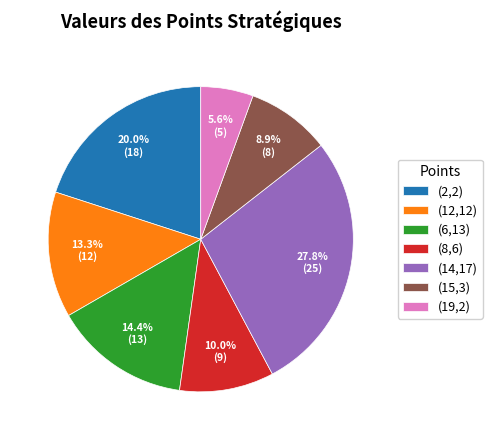

Is there any slice that represents more than half of the pie?

No